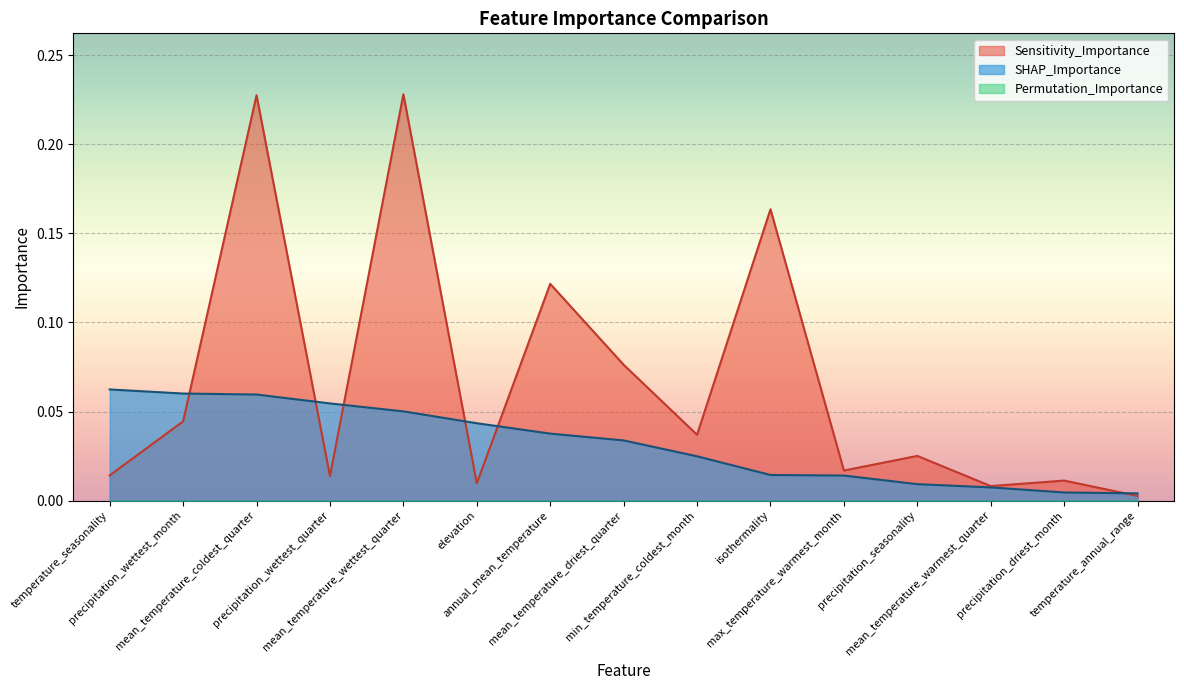

What is the difference between the second highest and minimum values in the Sensitivity_Importance series?

0.2